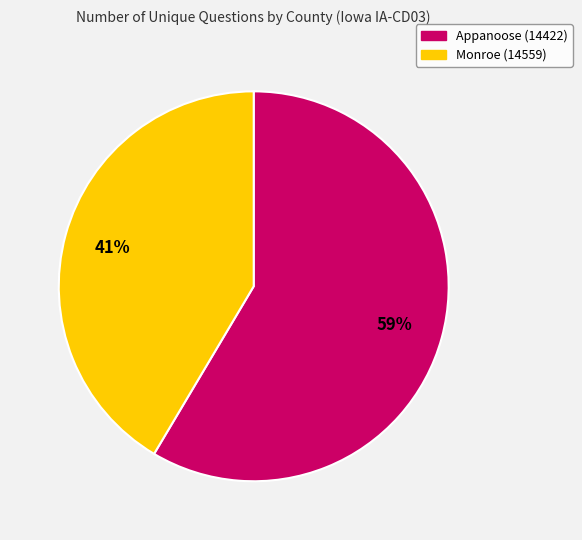

What is the ratio of the value at Monroe (14559) to the value at Appanoose (14422)?

0.7